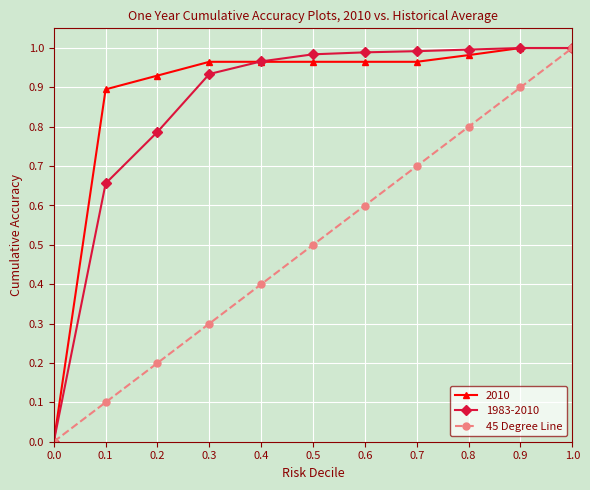

The 1983-2010 series shows 1.0 at 0.7. True or false?

True